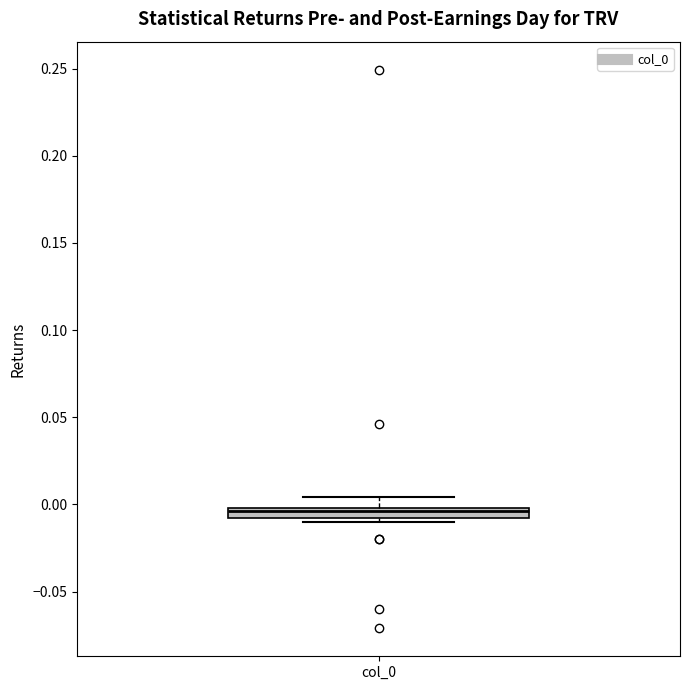

Where is the lower edge of the box for col_0 on the y-axis? The values are not printed on the chart, so give them approximately, as read against the axis.

-0.010